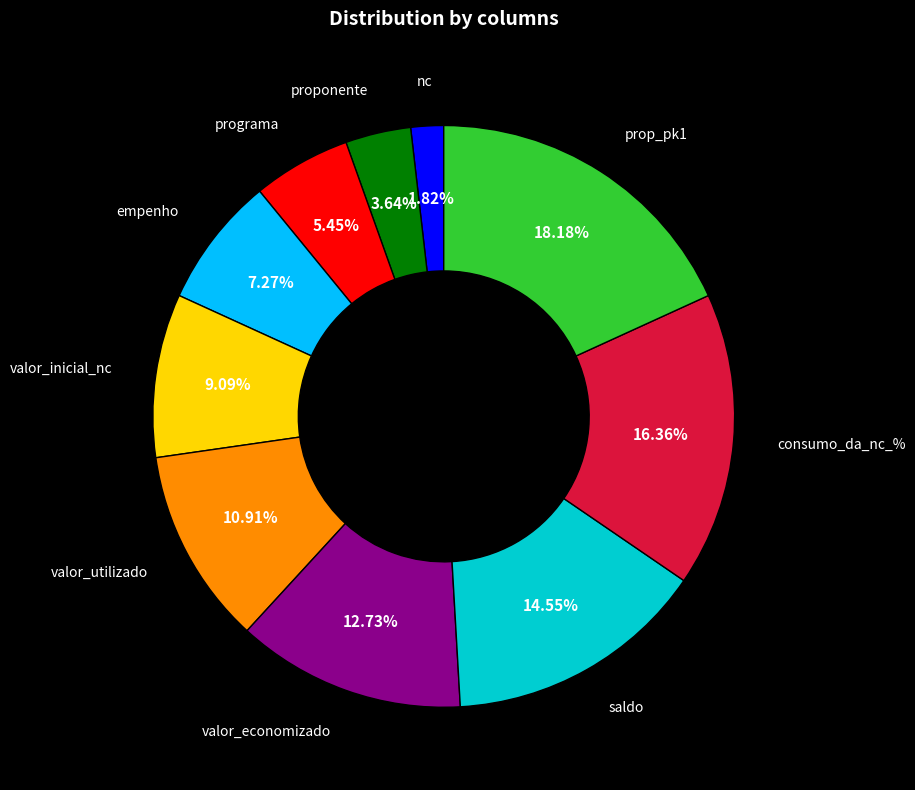

How many slices are in this pie chart?

10